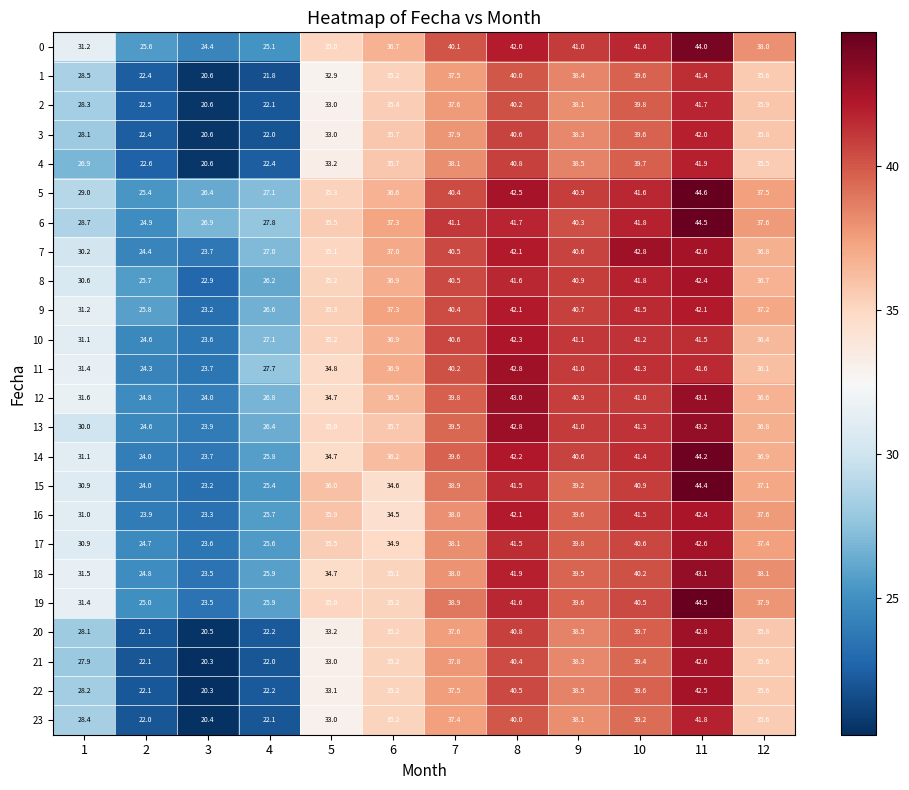

At which category does the chart reach its minimum across all series?

3